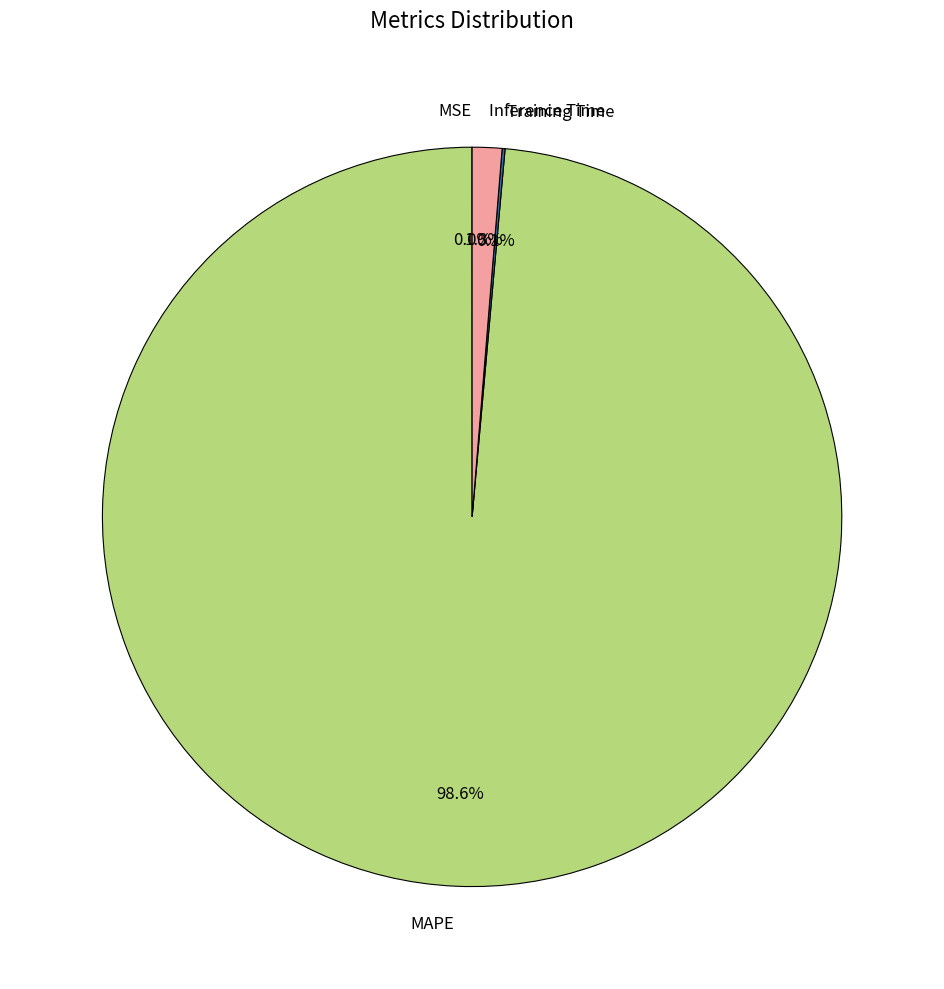

Which category has the biggest portion of the pie?

MAPE